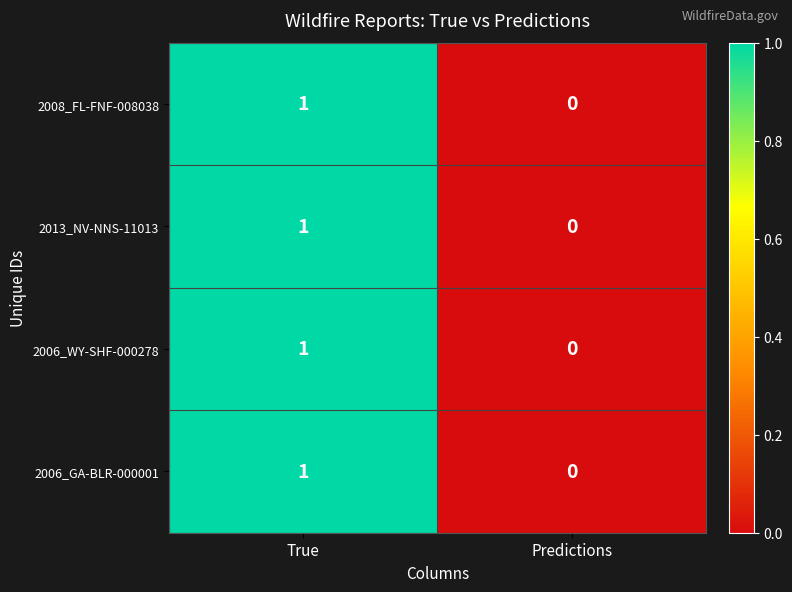

How many data points does each series have?

2